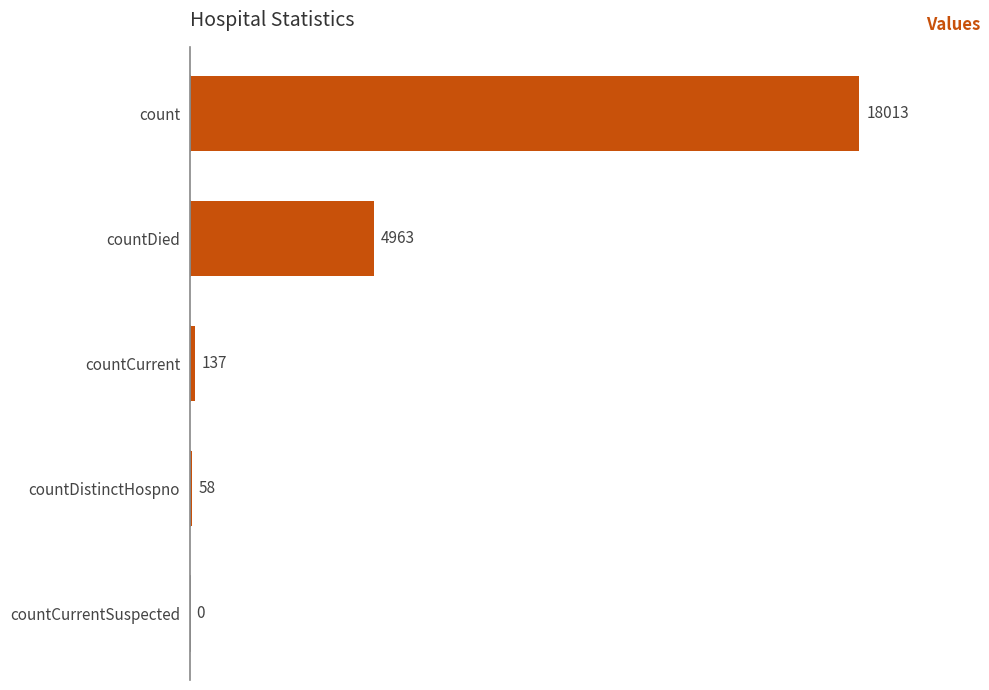

Does the chart contain stacked bars?

No